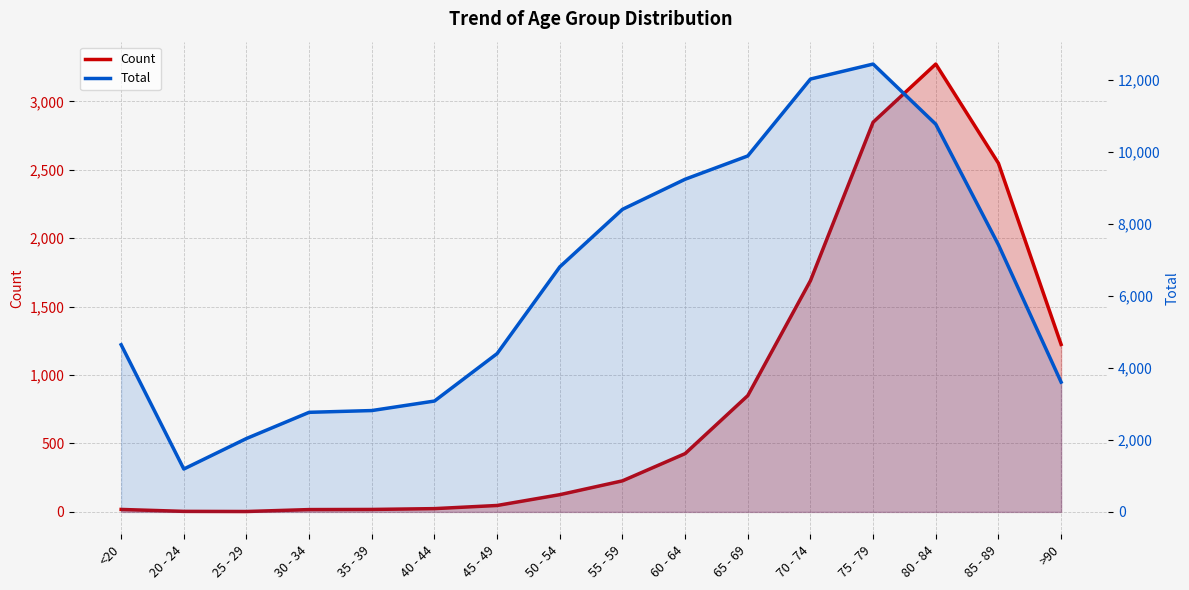

What is the label of the 6th point from the left?

40 - 44